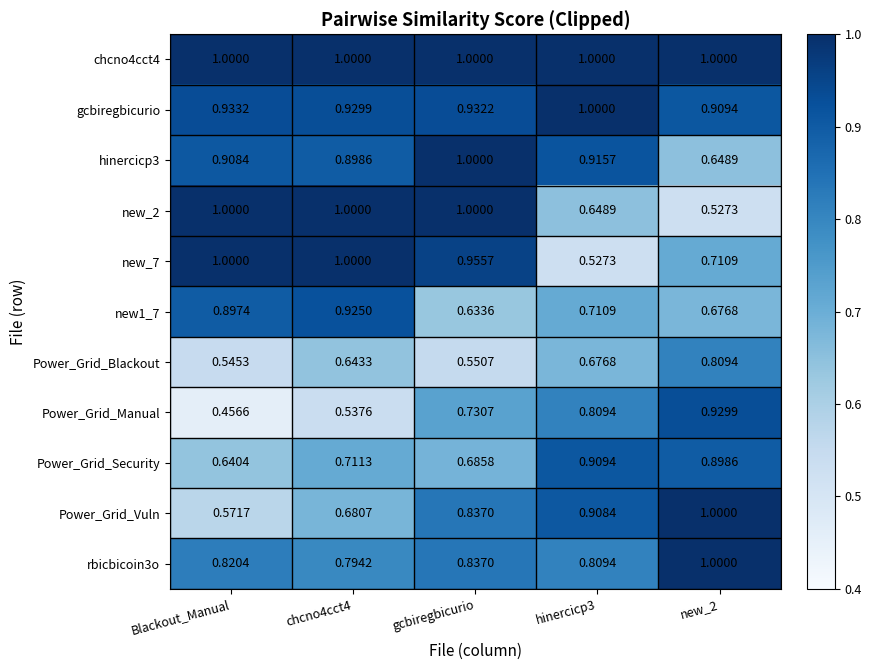

At which label is Power_Grid_Vuln closest to 0?

Blackout_Manual